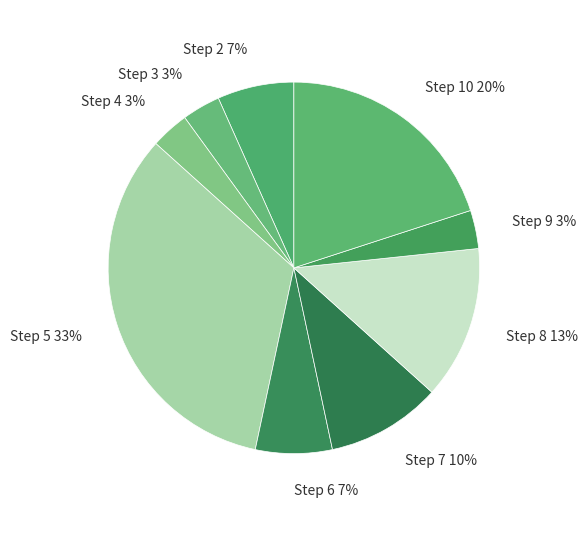

How many segments does this pie chart have?

9